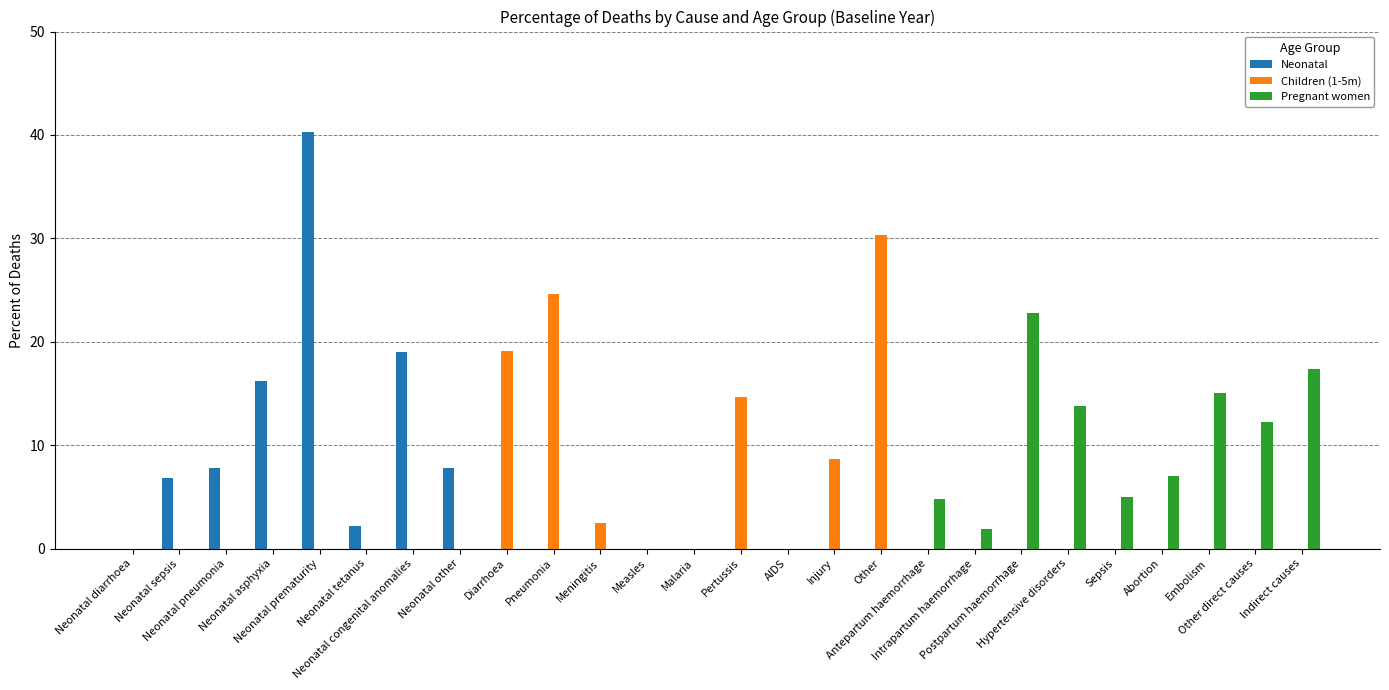

How many groups of bars are there?

26